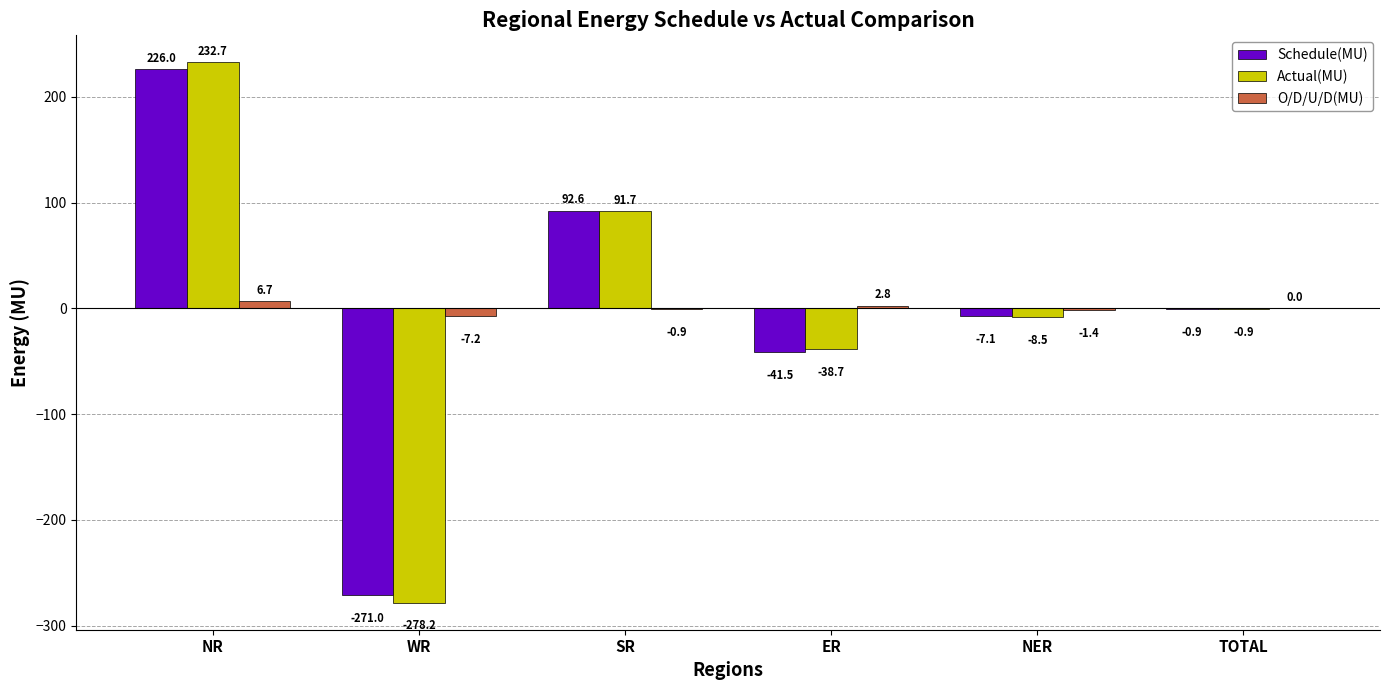

Are the bars grouped side by side (vs. stacked)?

Yes